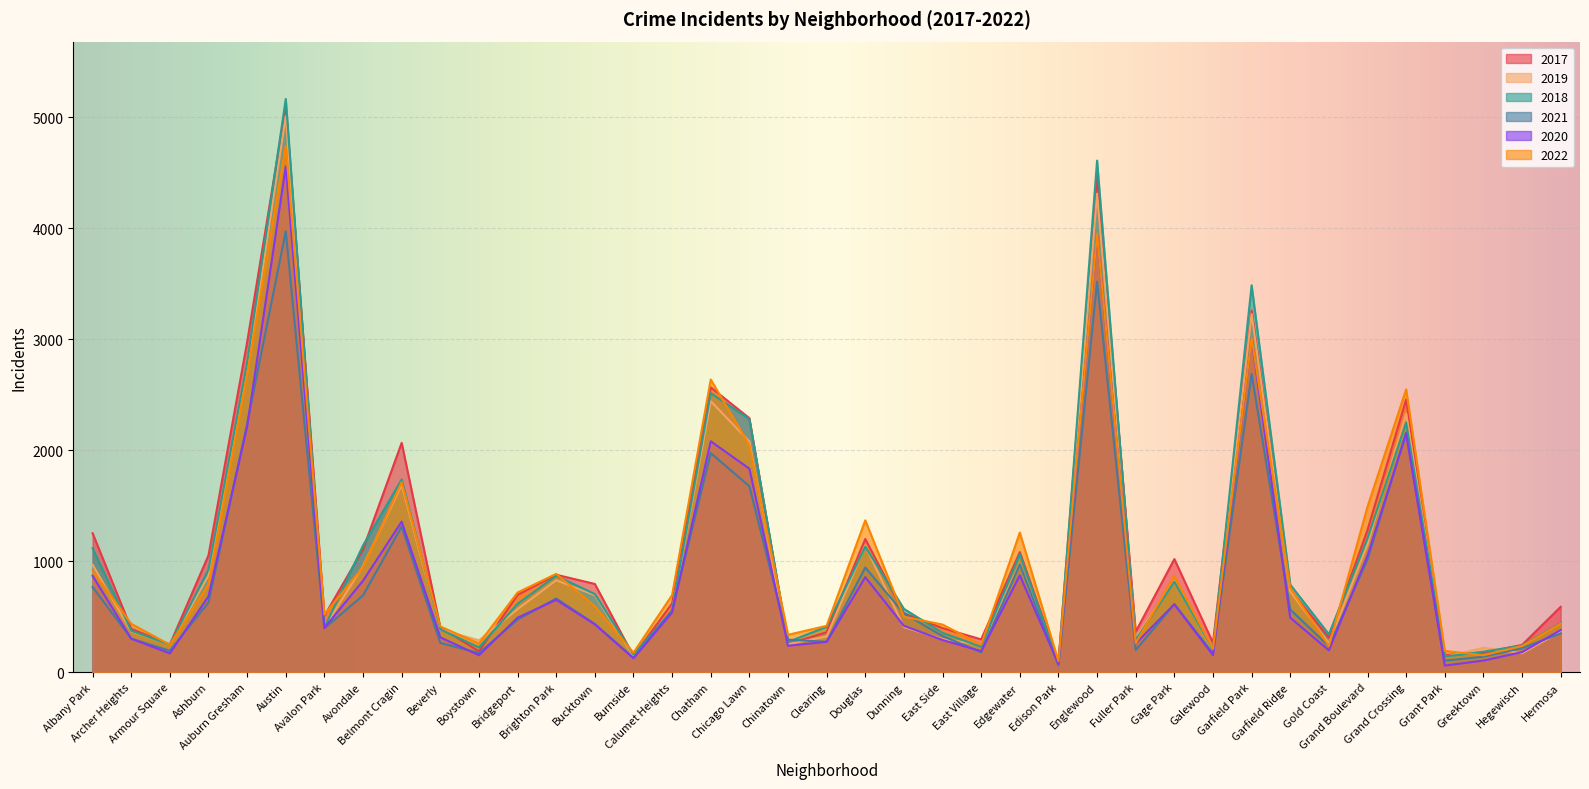

At how many categories does at least one series exceed 4669?

1